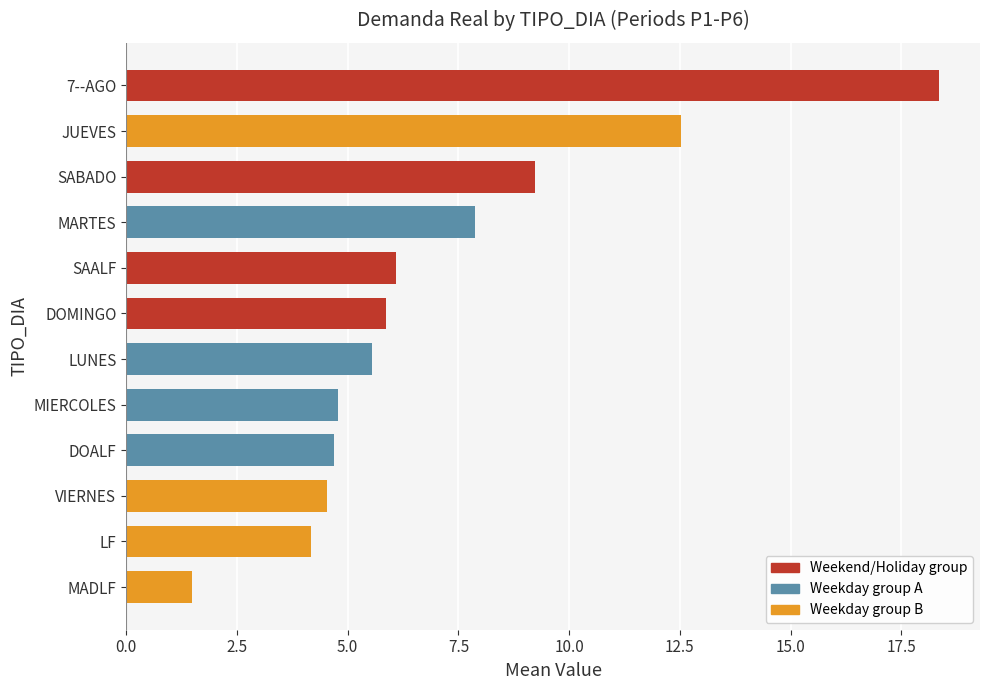

How many series are shown in this chart?

1